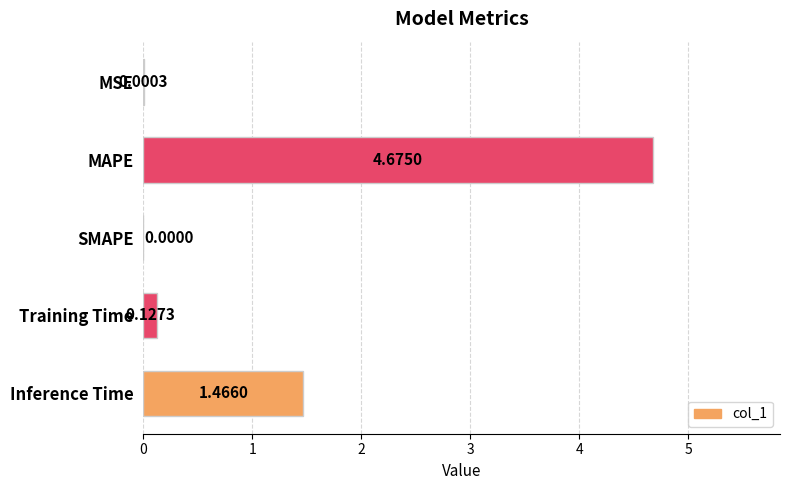

What is the sum of the values at Training Time and Inference Time?

1.6